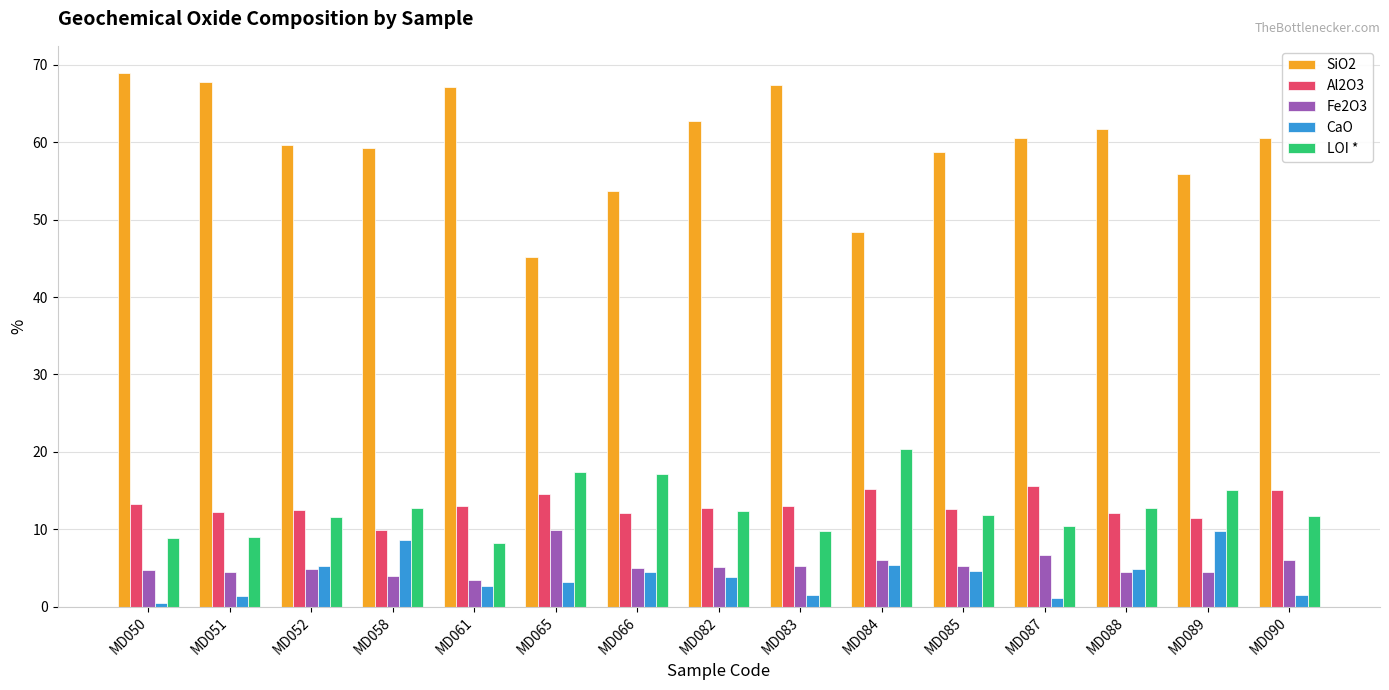

At MD084, list the series in order from largest to smallest.

SiO2, LOI *, Al2O3, Fe2O3, CaO